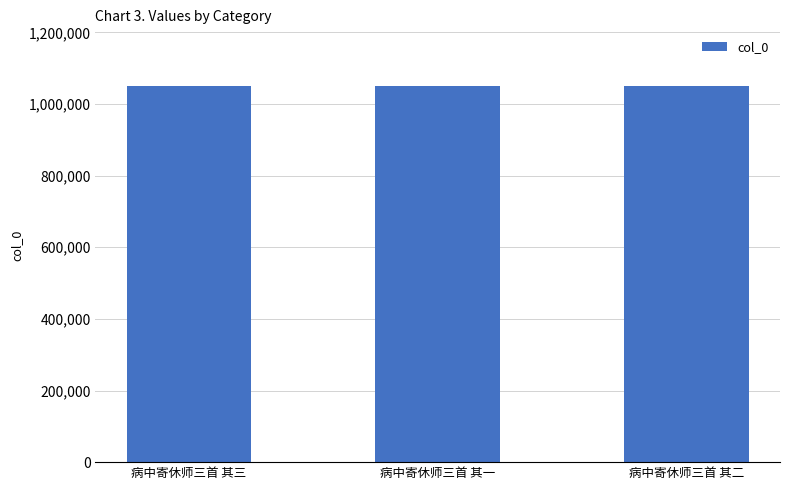

What is the difference between the values at 病中寄休师三首 其三 and 病中寄休师三首 其二?

1